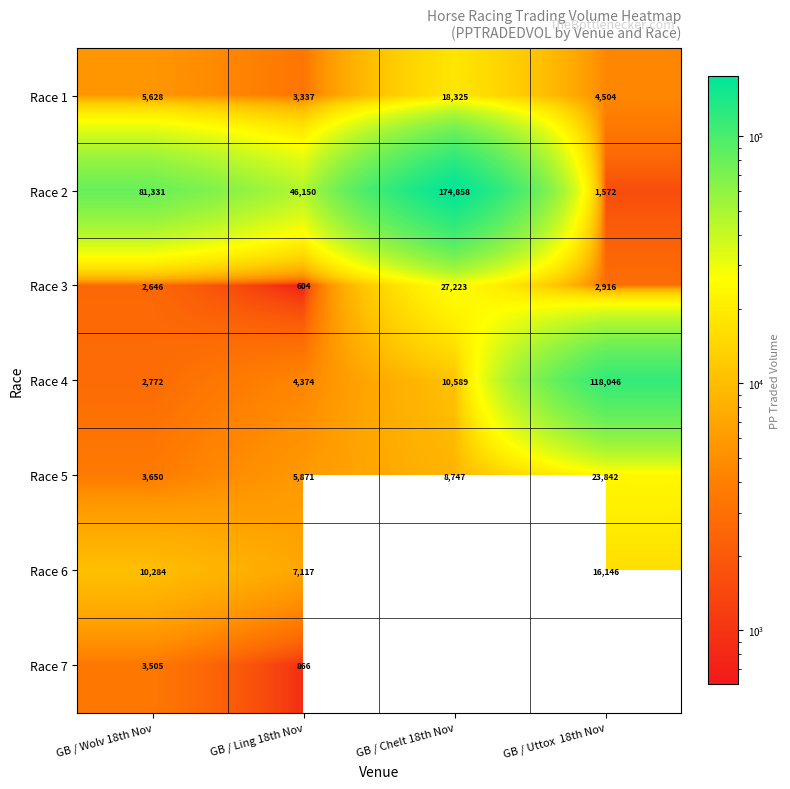

What is the maximum value shown in the chart?

174858.2